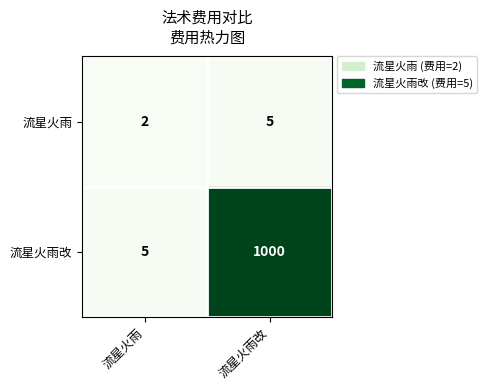

What is the total value across all series at 流星火雨改?

1005